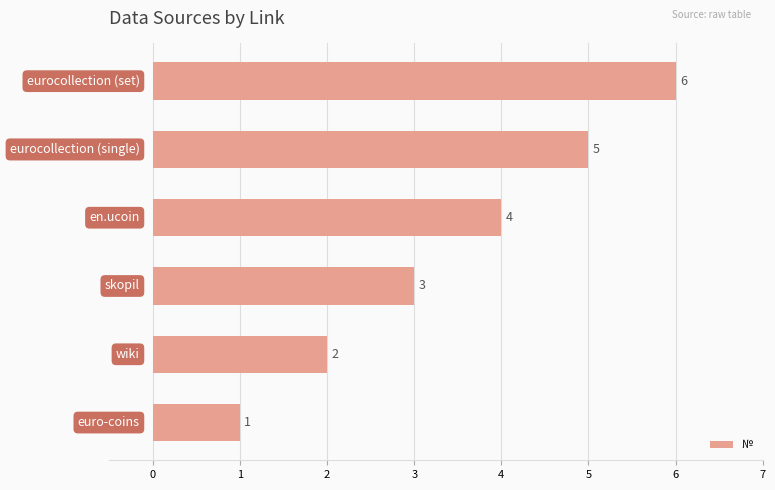

What is the difference between the maximum and second lowest values?

4